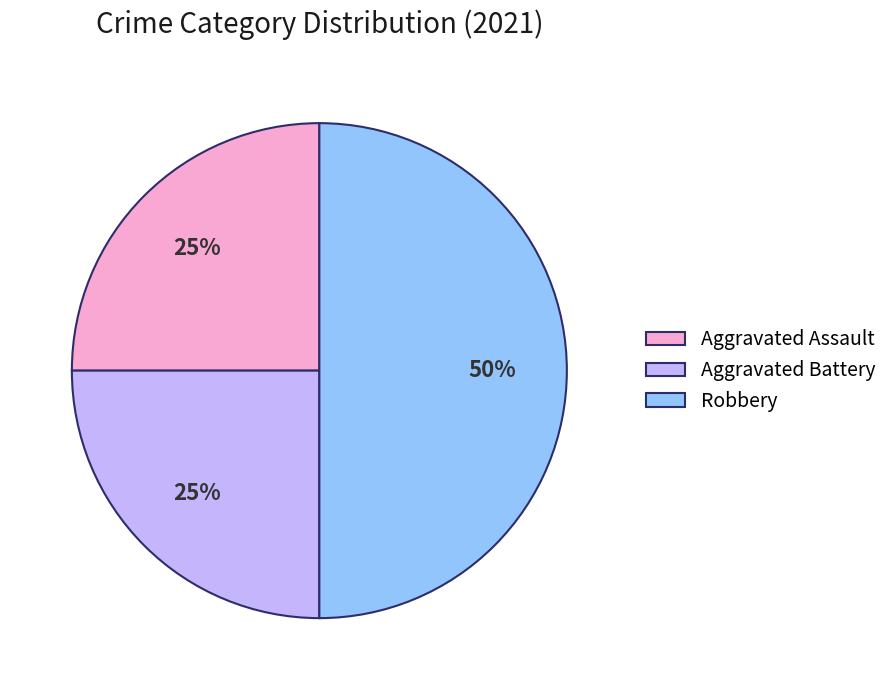

Which slice is the largest?

Robbery